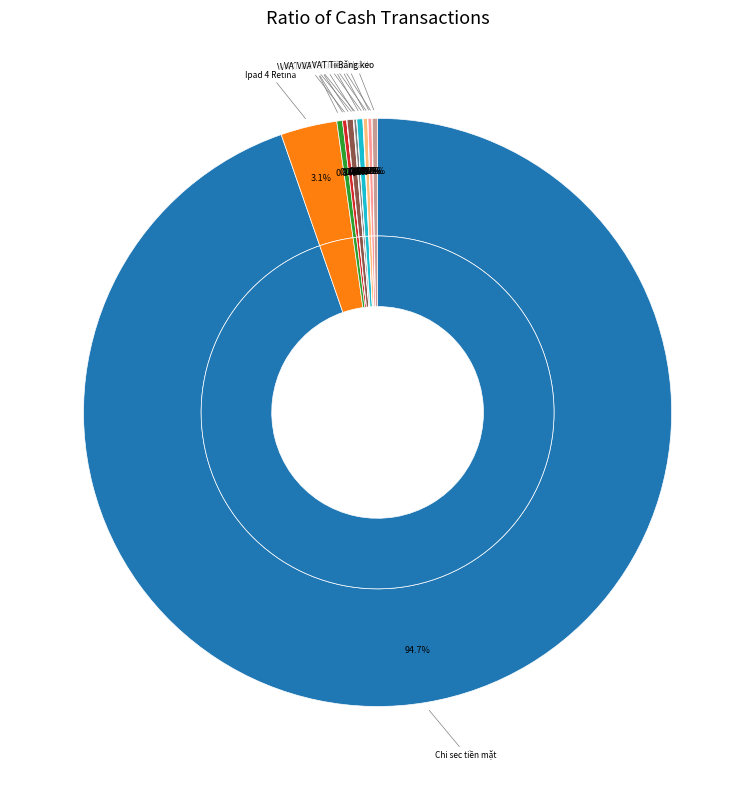

Count the number of slices in the pie.

16